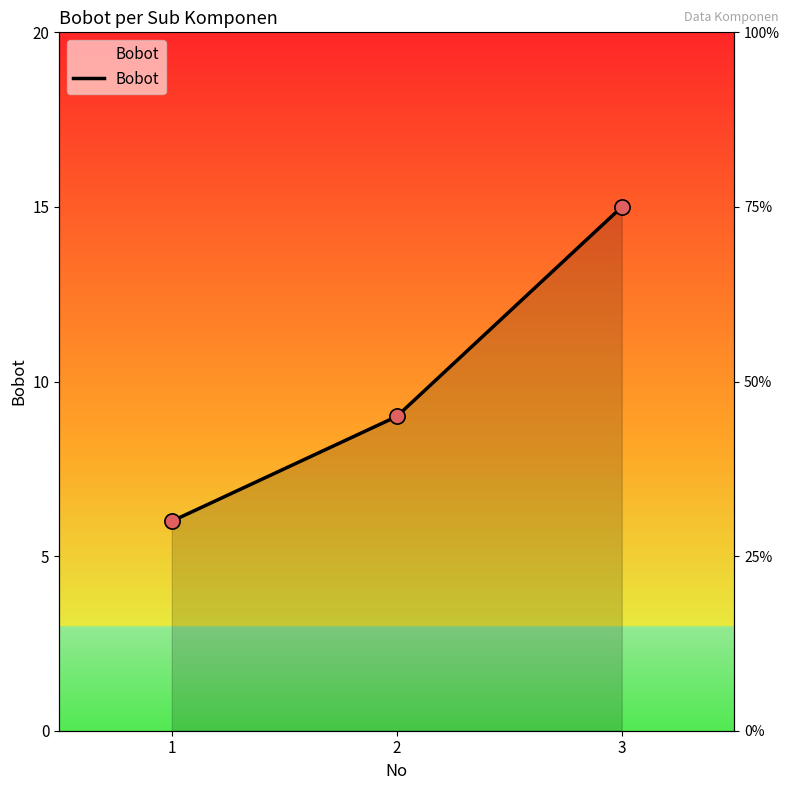

What is the change in value from 1 to 2?

+3